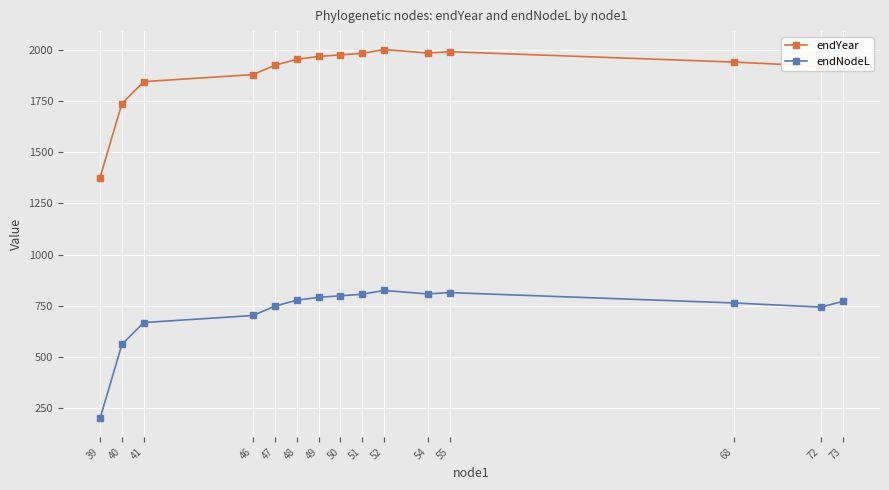

At which label is endNodeL closest to 513?

40